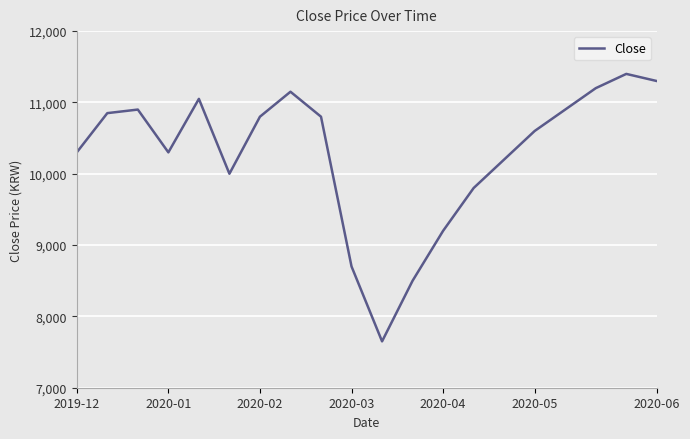

What is the difference between the maximum and minimum values?

3750